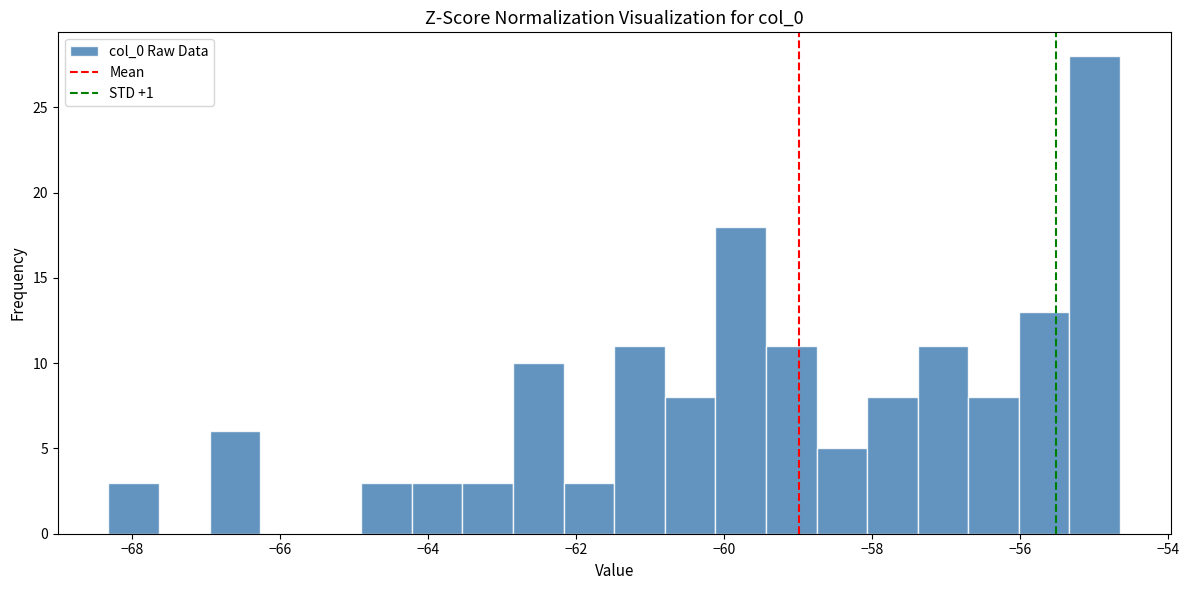

Around what value on the x-axis is the tallest bar? Give the approximate position of its centre, as read against the axis.

-55.0